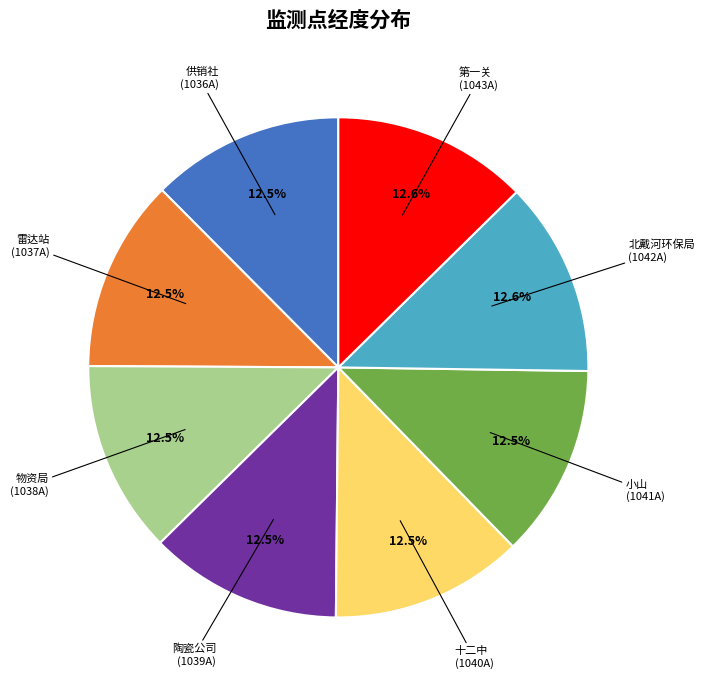

Is there any slice that represents more than half of the pie?

No